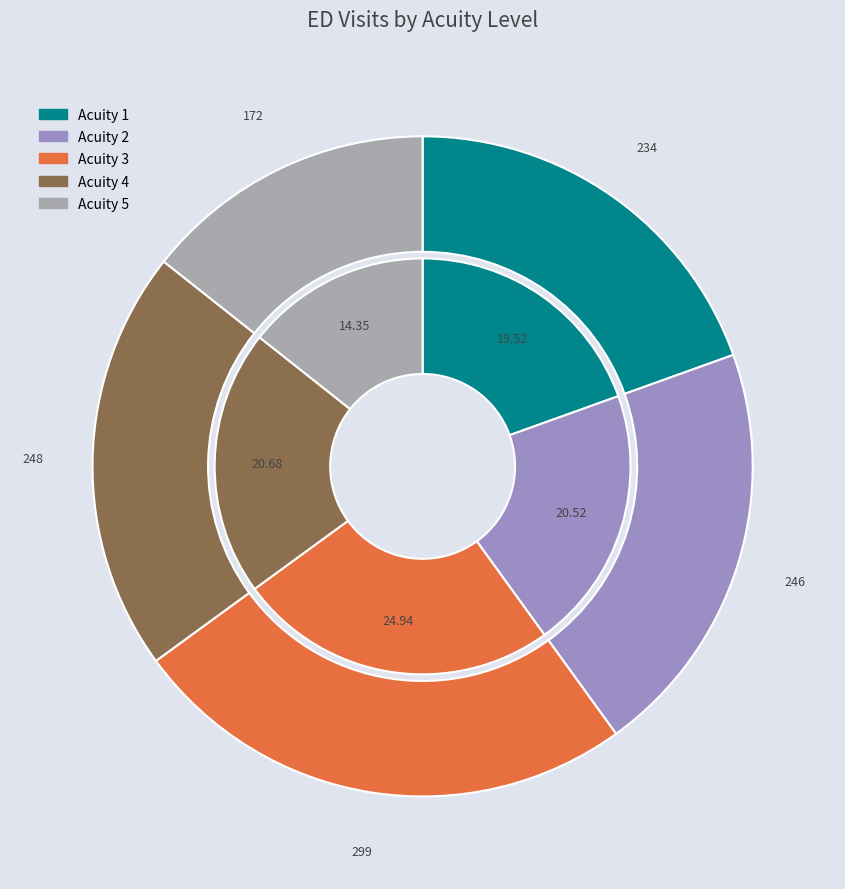

To the nearest percent, what is the average slice percentage?

20%